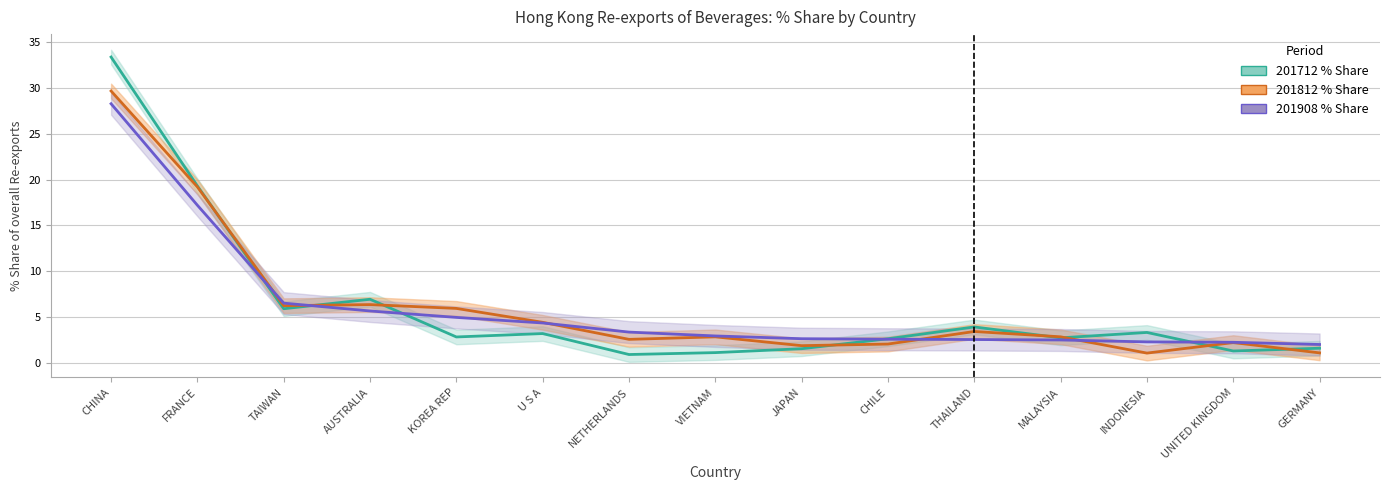

At which label is 201712 % Share closest to 17?

FRANCE